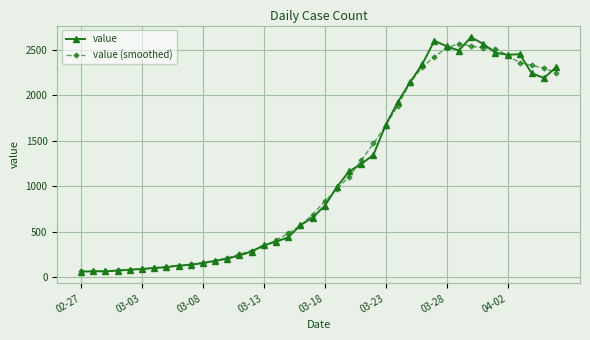

What is the greatest value displayed?

2637.0